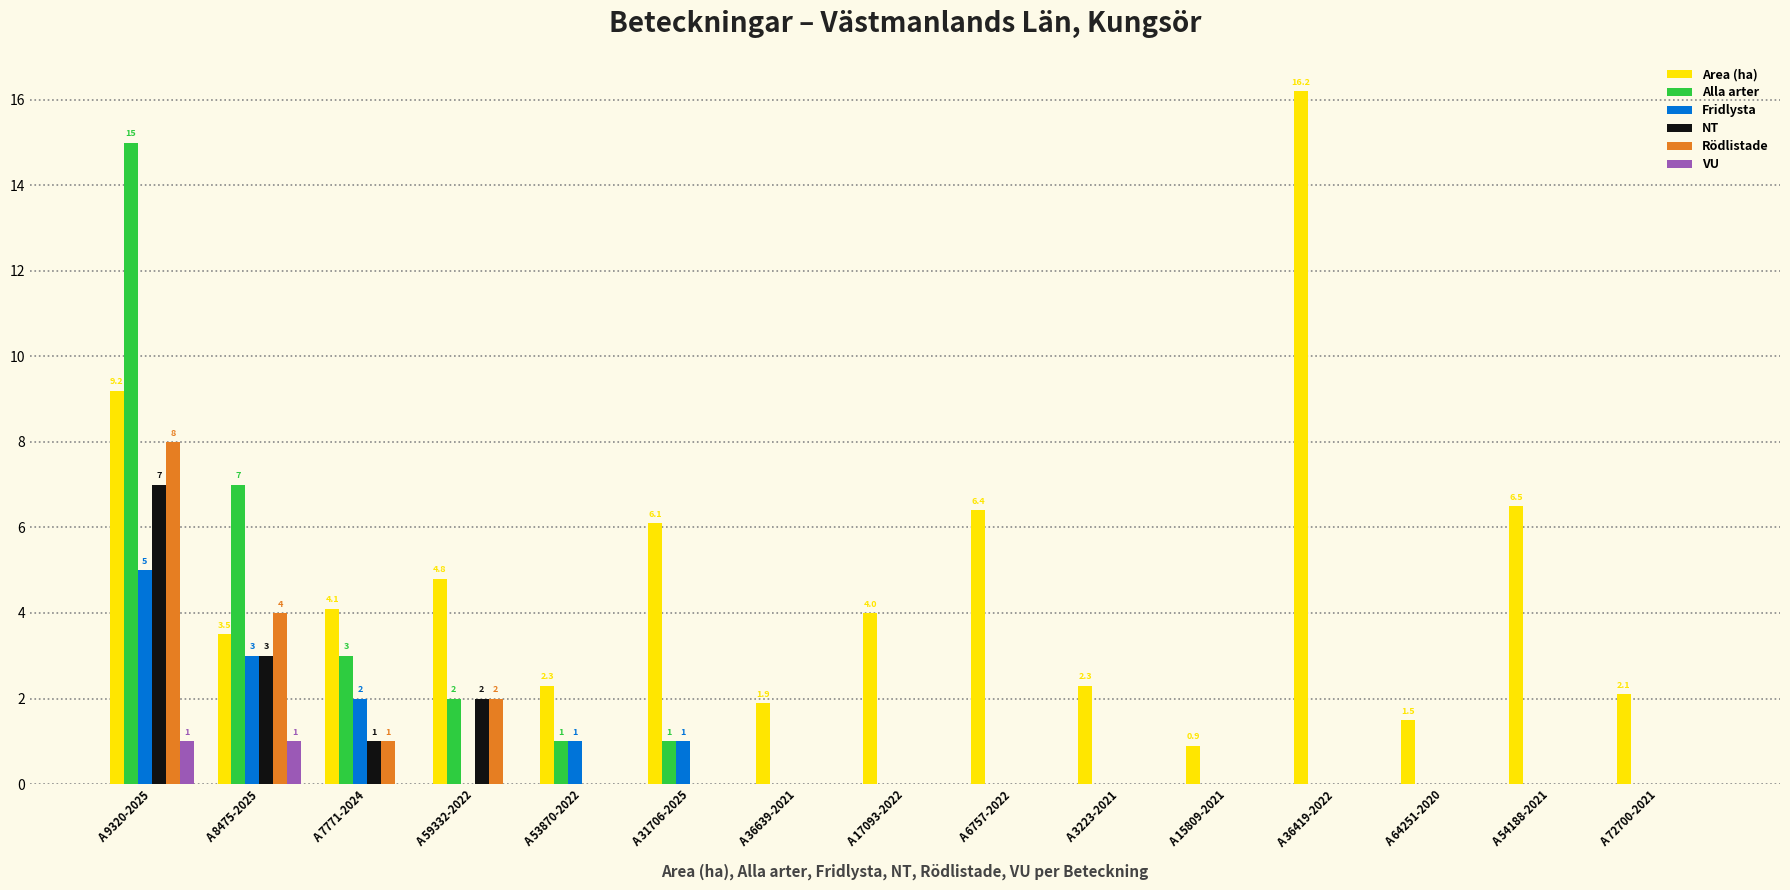

Is it true that Rödlistade equals 0.0 at A 17093-2022?

True